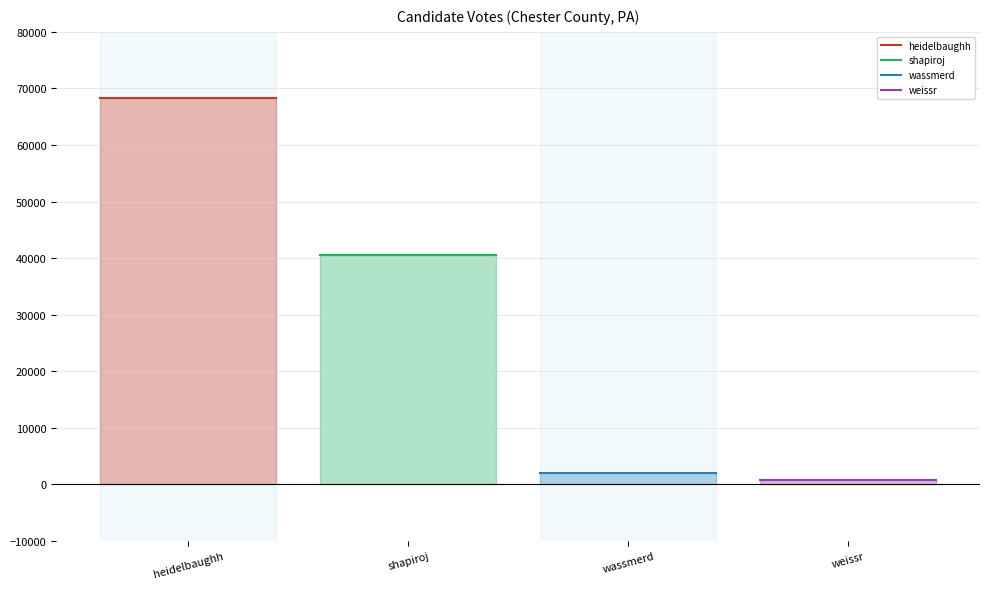

Is it true that heidelbaughh equals 120338 at shapiroj?

False